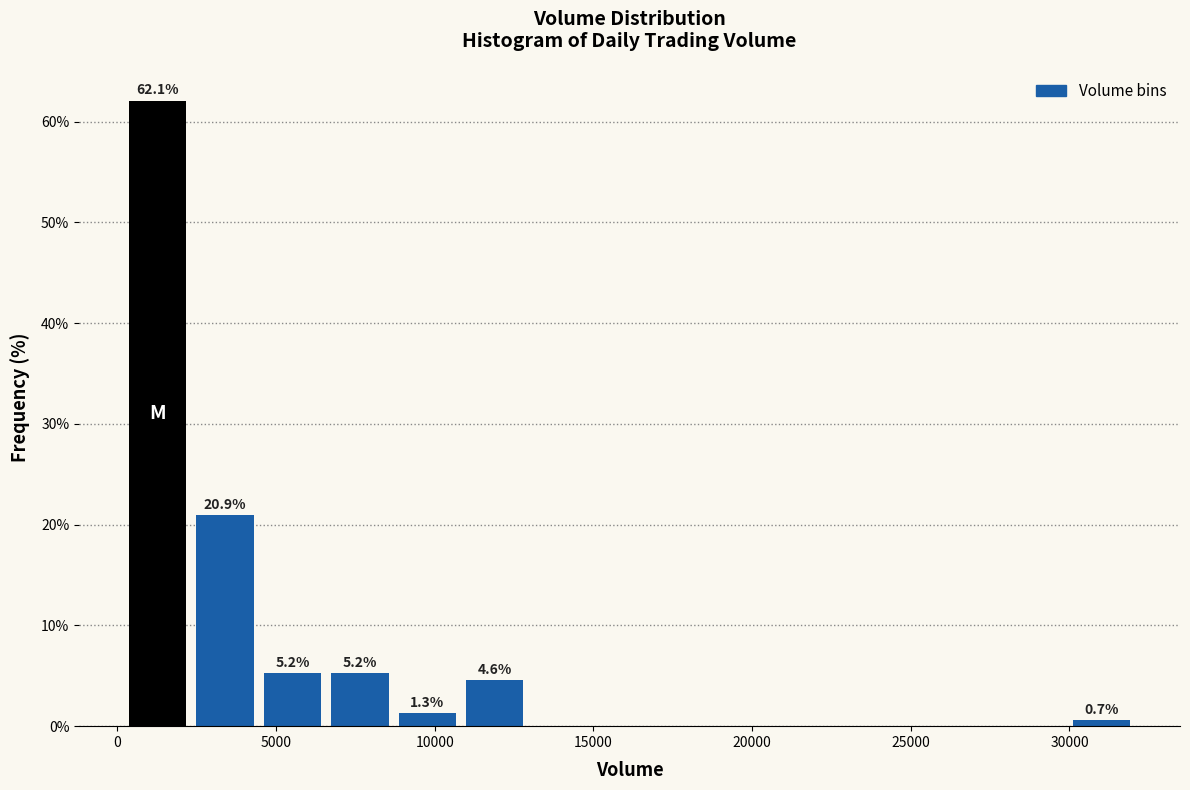

Which range on the x-axis has the tallest bar?

0 to 2500